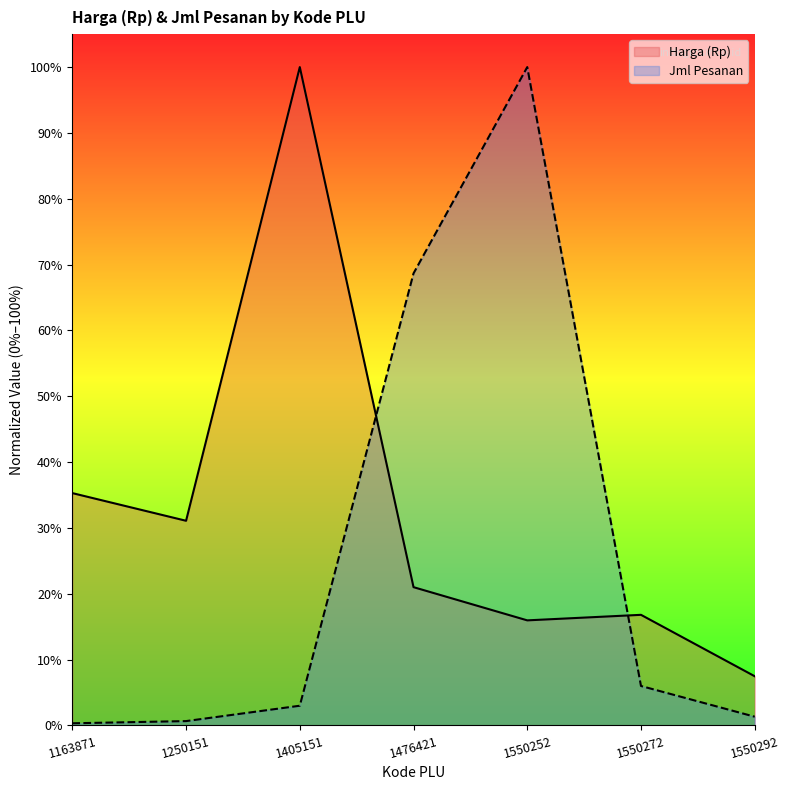

The value of Jml Pesanan at 1550252 is 1.0. True or false?

True